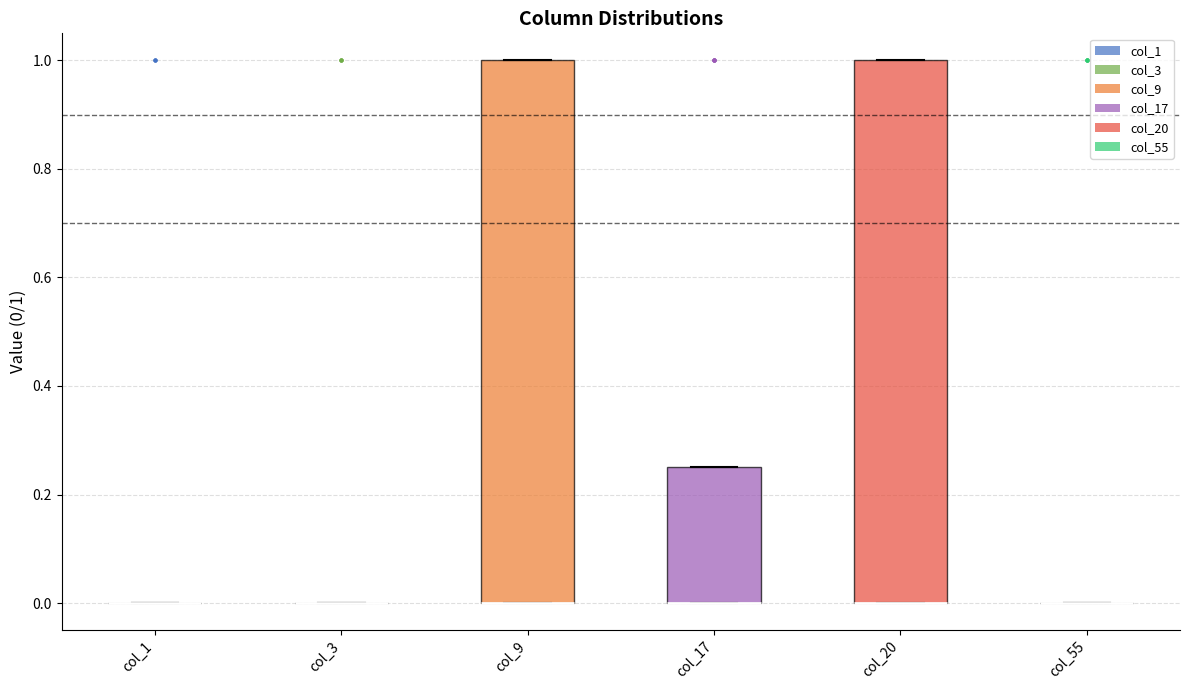

Reading left to right, transcribe this box plot: for each box, give where its median line is, the range the box spans, and where its two whiskers end, as read against the y-axis. The values are not printed on the chart, so give them approximately, as read against the axis.

col_1: box collapsed to a line at 0.00, whiskers 0.00 to 0.00
col_3: box collapsed to a line at 0.00, whiskers 0.00 to 0.00
col_9: median 0.00 (drawn on the box's lower edge), box 0.00 to 1.00, whiskers 0.00 to 1.00
col_17: median 0.00 (drawn on the box's lower edge), box 0.00 to 0.26, whiskers 0.00 to 0.26
col_20: median 0.00 (drawn on the box's lower edge), box 0.00 to 1.00, whiskers 0.00 to 1.00
col_55: box collapsed to a line at 0.00, whiskers 0.00 to 0.00